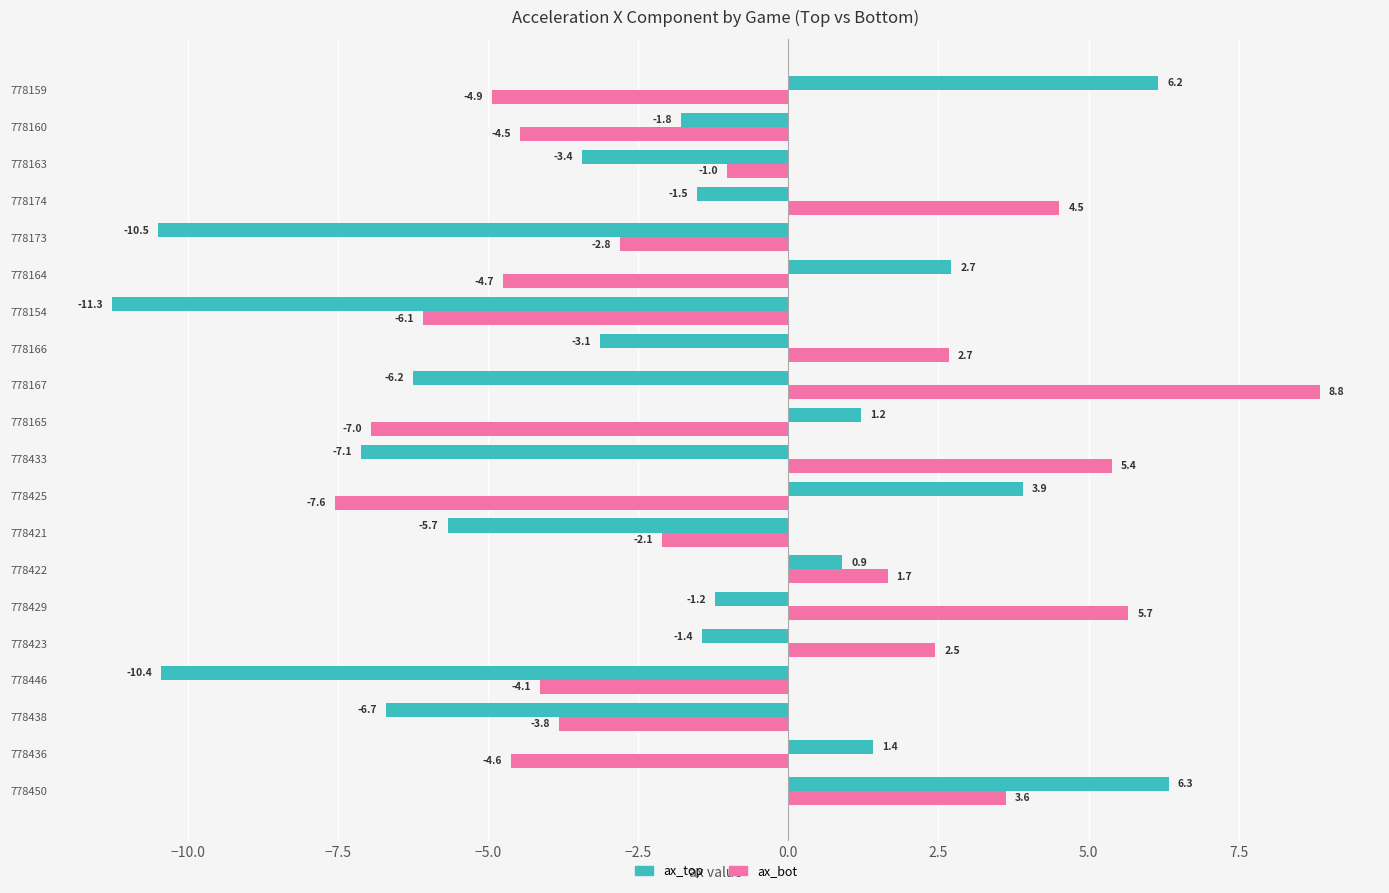

Rank the series by their maximum value, from highest to lowest.

ax_bot, ax_top